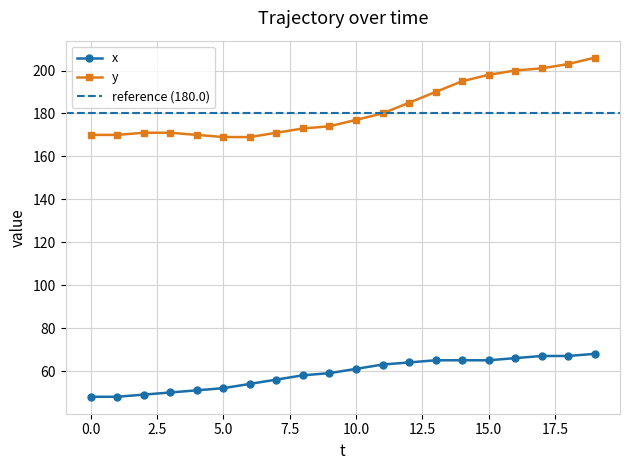

What is the difference between the maximum and second lowest values in the x series?

20